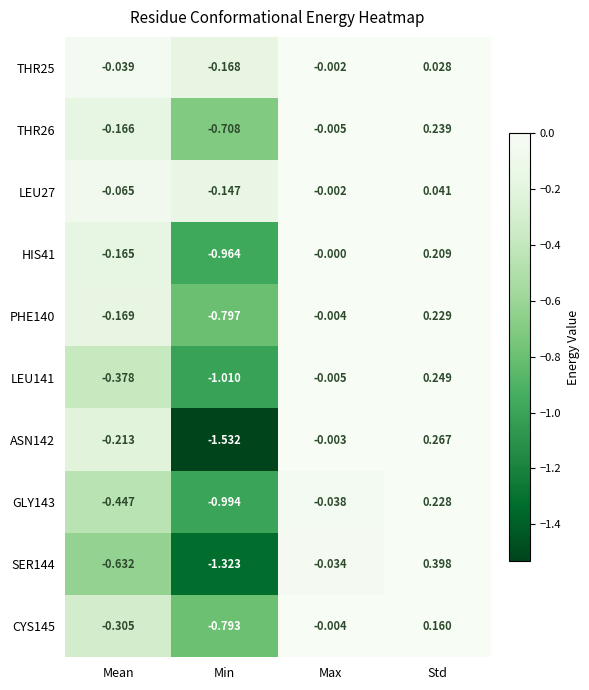

Where does the SER144 series first go above 0?

Std